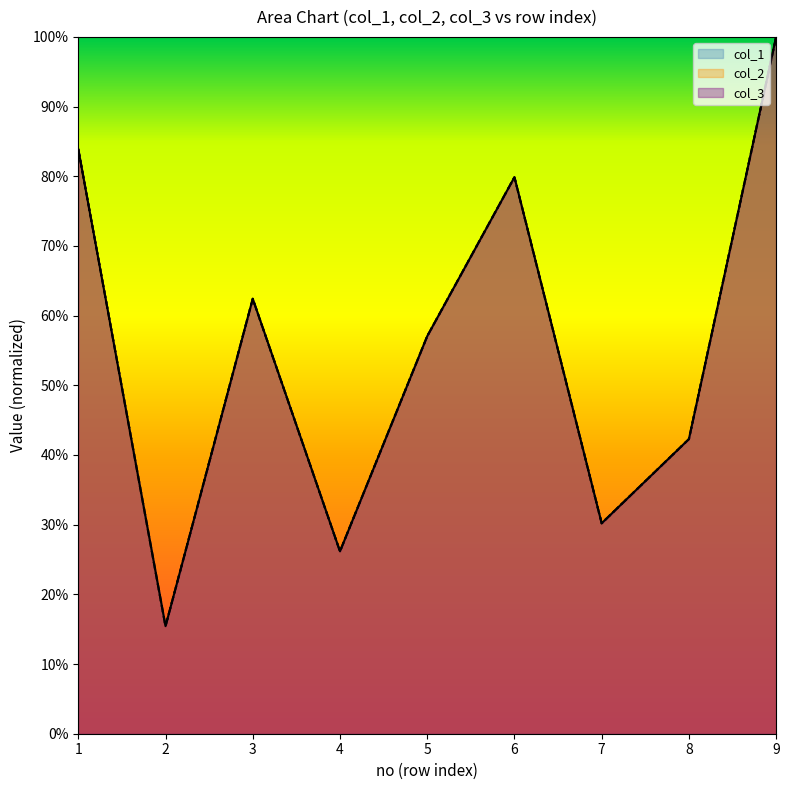

Reading right to left, list all the values displayed in this chart.

col_1: 1.0	0.4	0.3	0.8	0.6	0.3	0.6	0.2	0.8
col_2: 1.0	0.4	0.3	0.8	0.6	0.3	0.6	0.2	0.8
col_3: 1.0	0.4	0.3	0.8	0.6	0.3	0.6	0.2	0.8